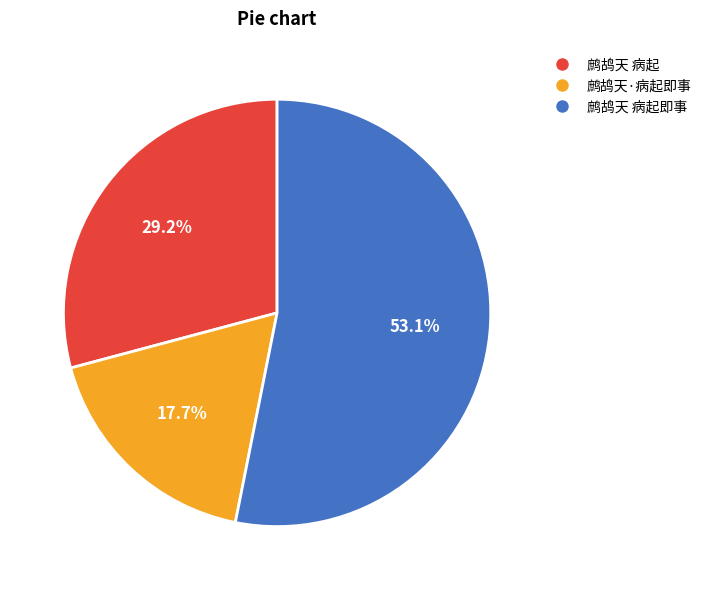

The 鹧鸪天 病起 slice represents 44% of the pie. True or false?

False